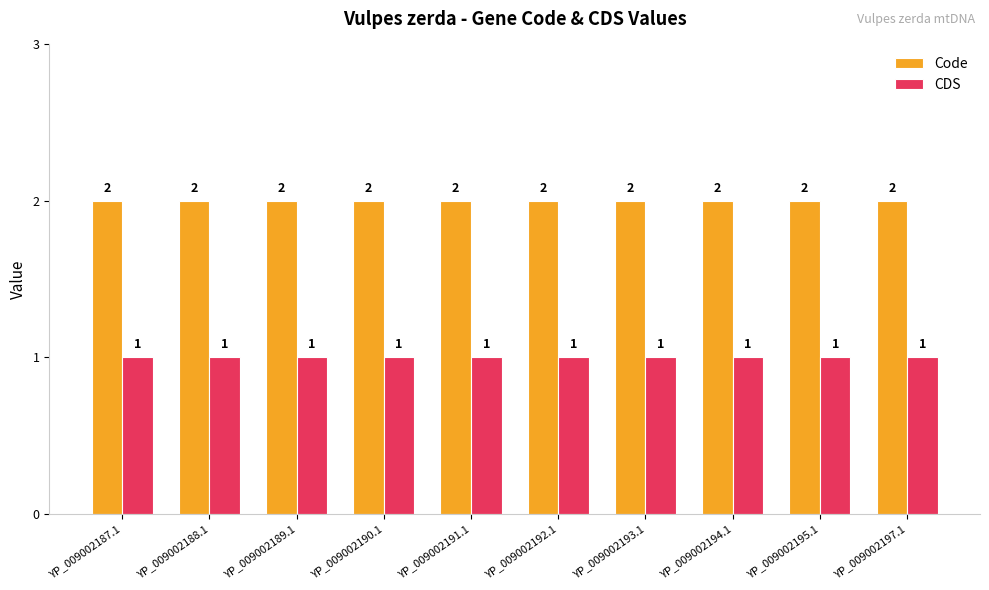

List the series in order of their peak value, highest first.

Code, CDS